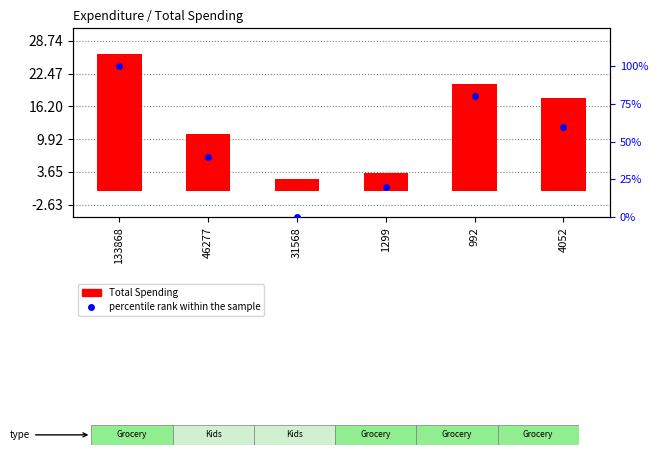

Reading left to right, transcribe all the data shown in this chart.

Total Spending: 26.3	10.9	2.2	3.4	20.5	17.7
percentile rank within the sample: 100.0	40.0	0.0	20.0	80.0	60.0